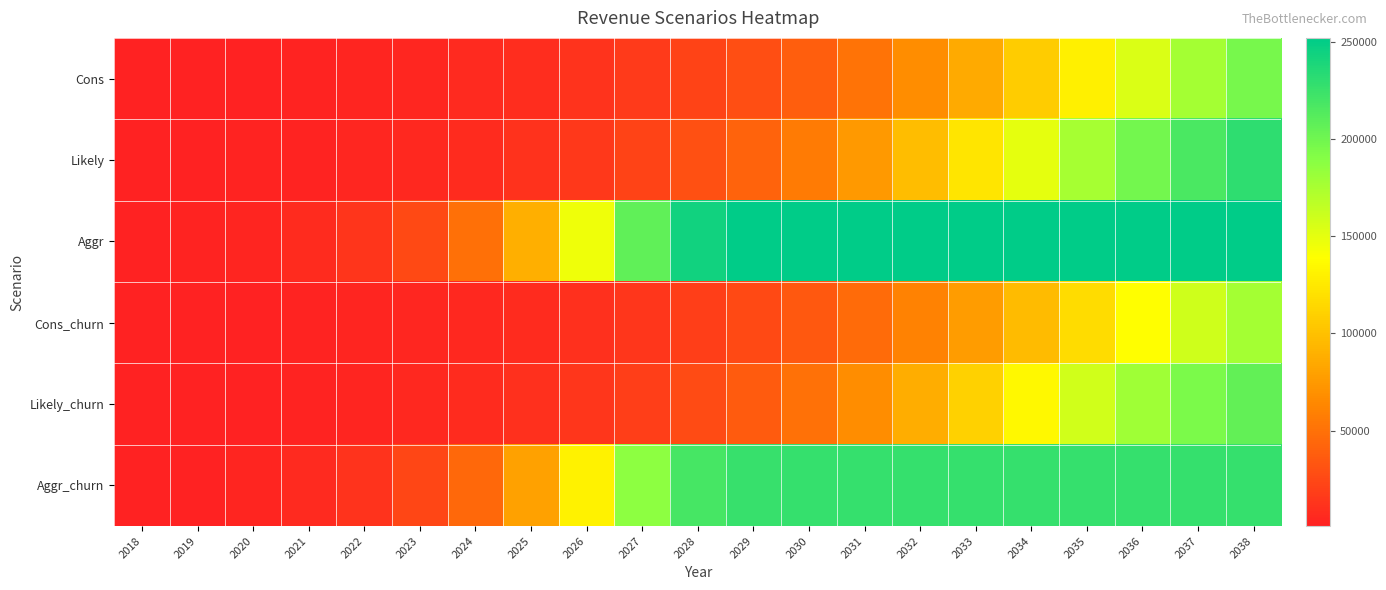

Which series changed the most between 2018 and 2020?

Aggr